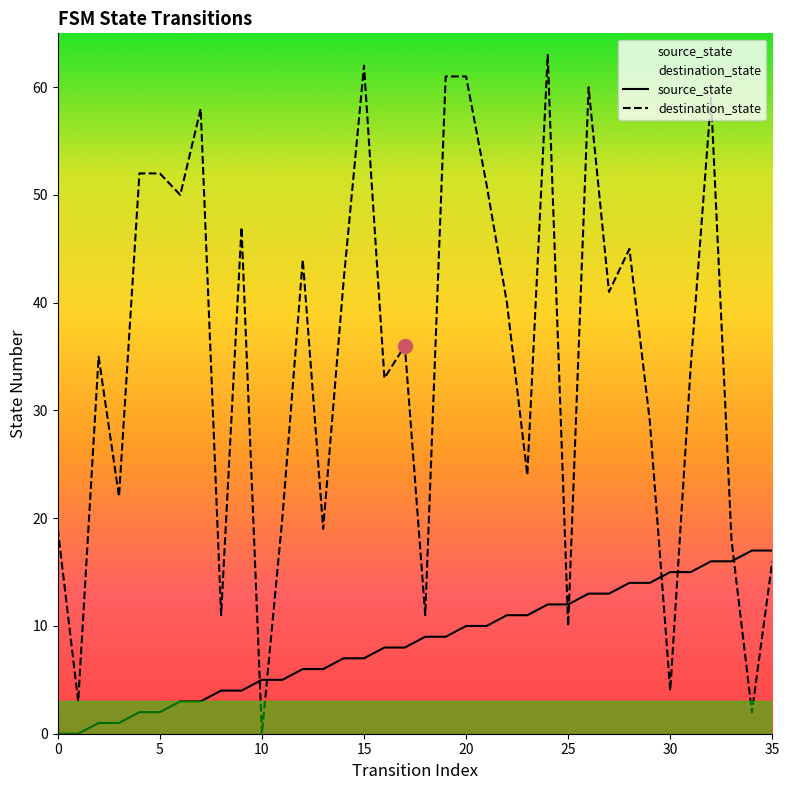

Is the value of source_state at 23 greater than the value of destination_state at 18?

No